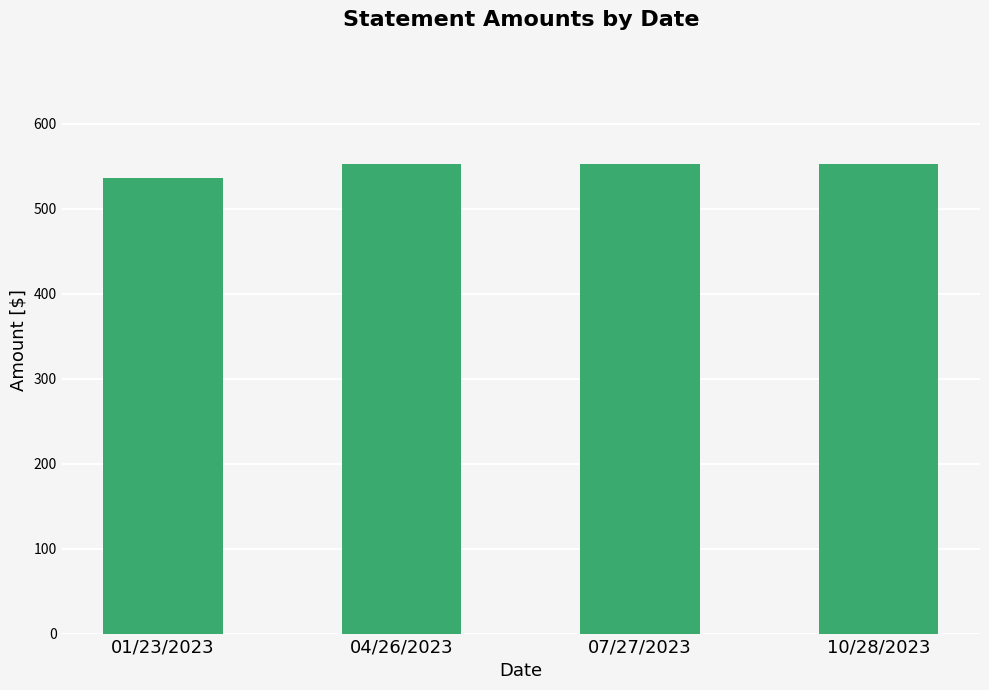

Which label corresponds to the smallest value in the chart?

01/23/2023